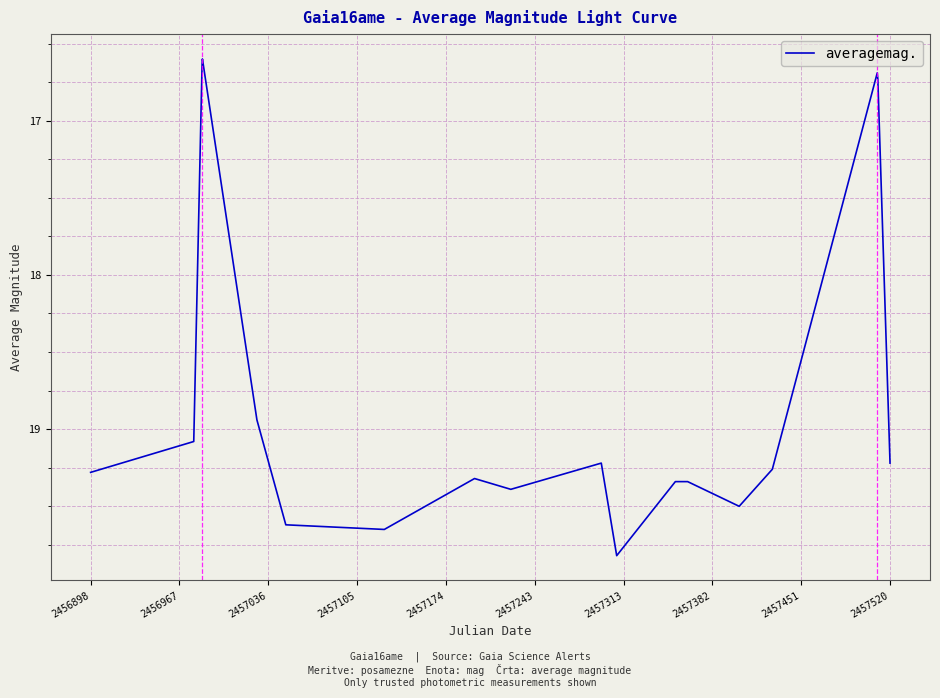

What is the minimum value shown in the chart?

16.6